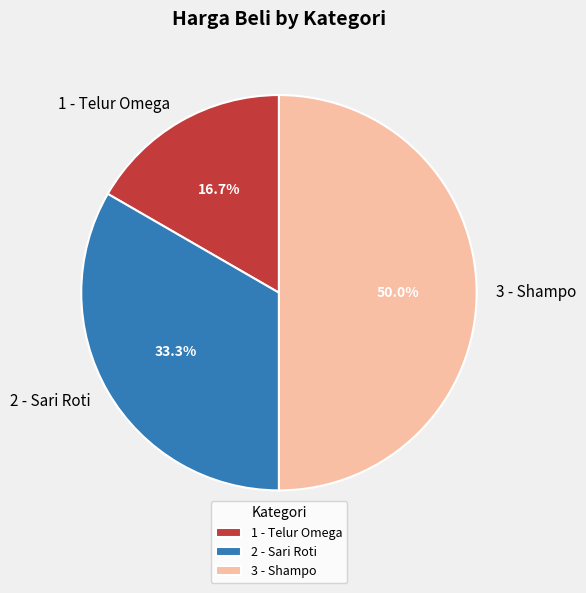

Count the number of slices in the pie.

3